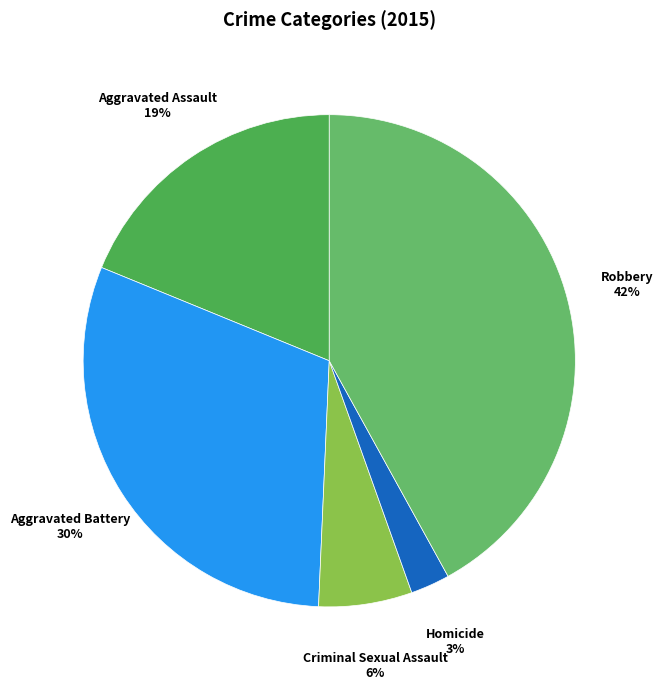

Which has a higher value, Robbery 42% or Homicide 3%?

Robbery 42%